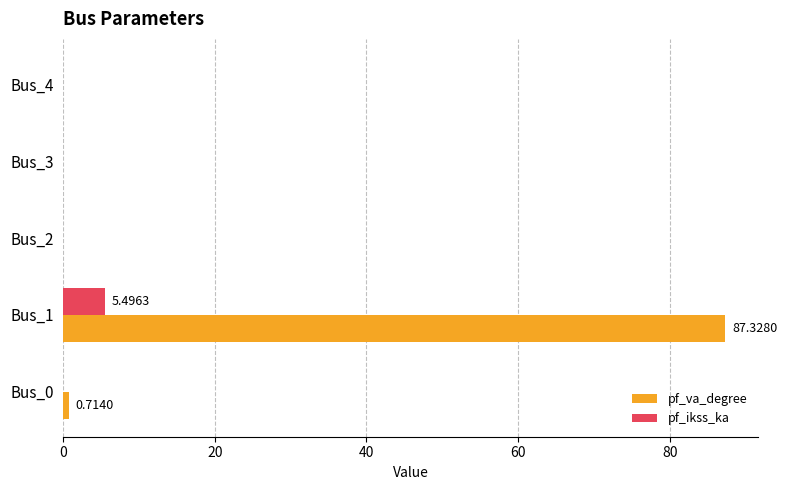

Which series has the largest total across all categories?

pf_va_degree